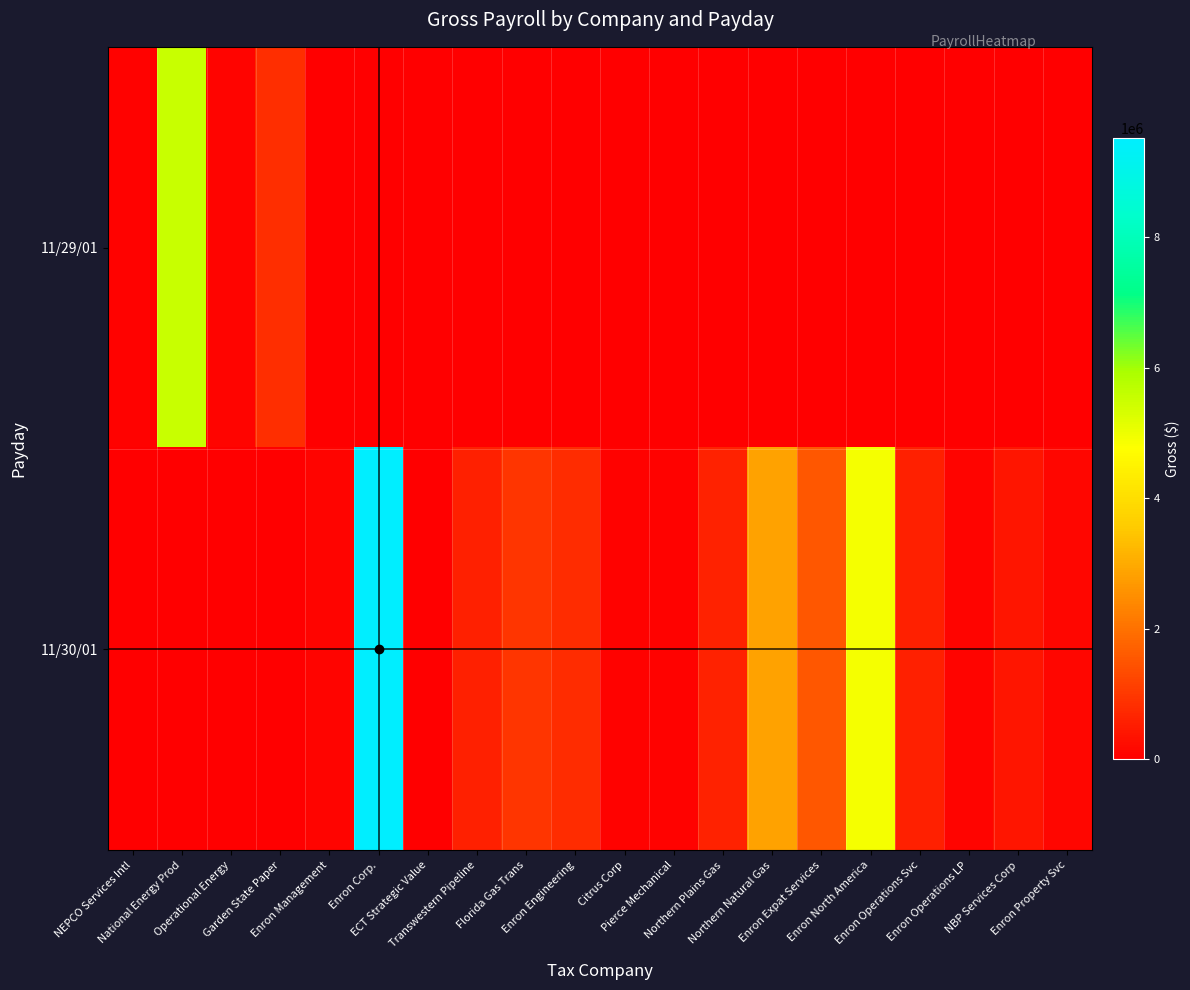

Reading right to left, transcribe all the data shown in this chart.

11/29/01: Enron Property Svc=0.0	NBP Services Corp=0.0	Enron Operations LP=0.0	Enron Operations Svc=0.0	Enron North America=0.0	Enron Expat Services=0.0	Northern Natural Gas=0.0	Northern Plains Gas=0.0	Pierce Mechanical=0.0	Citrus Corp=0.0	Enron Engineering=0.0	Florida Gas Trans=0.0	Transwestern Pipeline=0.0	ECT Strategic Value=0.0	Enron Corp.=0.0	Enron Management=0.0	Garden State Paper=842673.3	Operational Energy=106186.1	National Energy Prod=5508958.5	NEPCO Services Intl=41036.8
11/30/01: Enron Property Svc=132695.4	NBP Services Corp=396926.0	Enron Operations LP=79249.6	Enron Operations Svc=580374.3	Enron North America=4886920.4	Enron Expat Services=1543337.6	Northern Natural Gas=2858266.3	Northern Plains Gas=597782.6	Pierce Mechanical=57327.6	Citrus Corp=70789.9	Enron Engineering=787670.9	Florida Gas Trans=962652.7	Transwestern Pipeline=594271.8	ECT Strategic Value=7664.3	Enron Corp.=9517559.3	Enron Management=79307.9	Garden State Paper=0.0	Operational Energy=0.0	National Energy Prod=0.0	NEPCO Services Intl=0.0